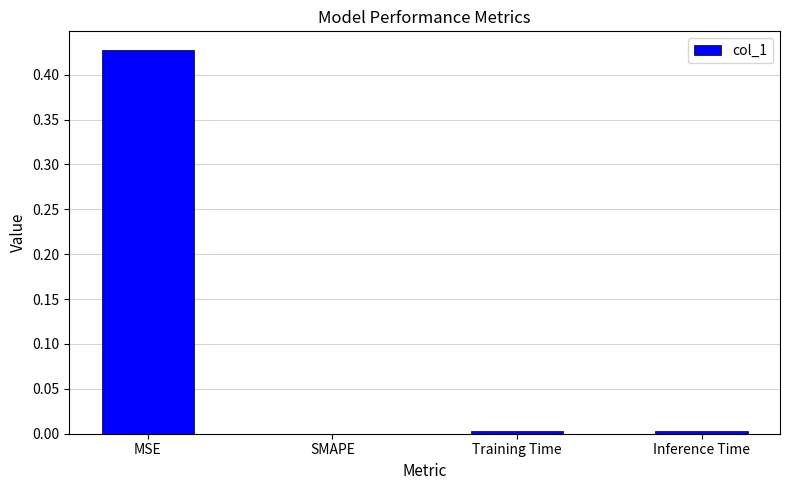

Between MSE and SMAPE, which is larger?

MSE